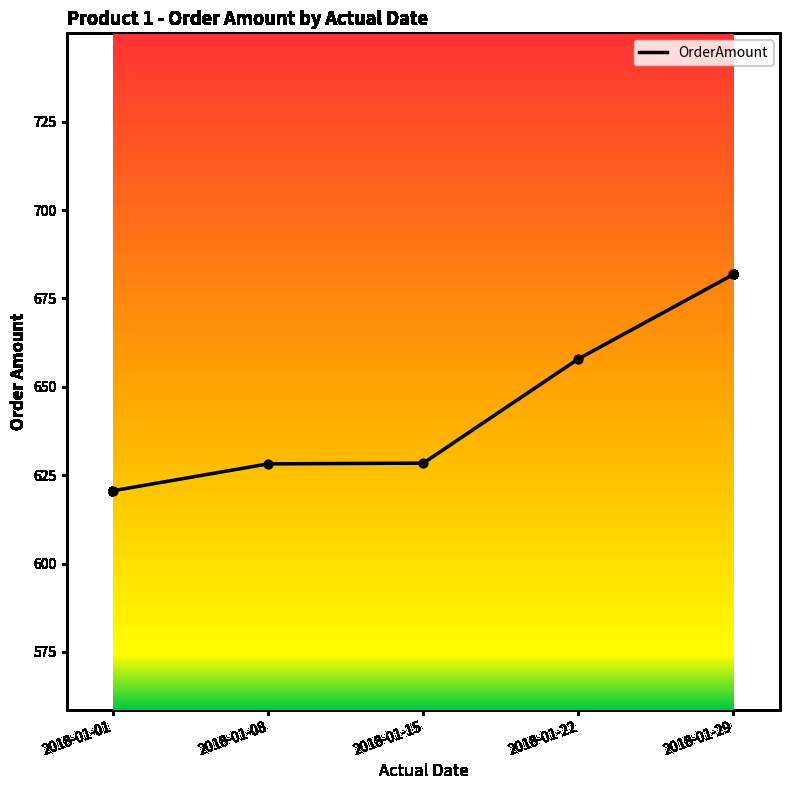

What is the change in value from 2018-01-08 to 2018-01-22?

+29.7